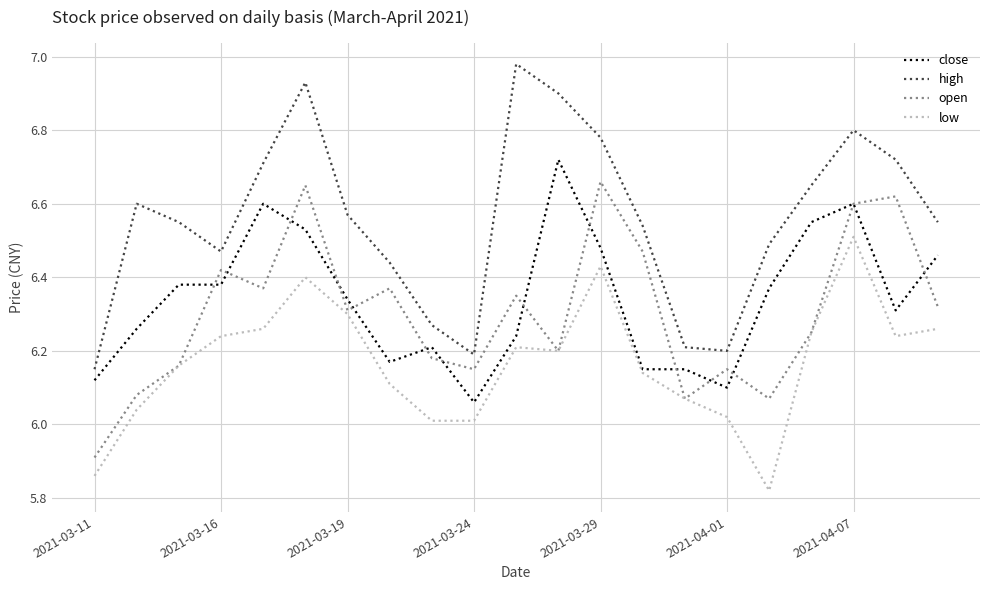

True or false: close and high intersect in this chart.

False